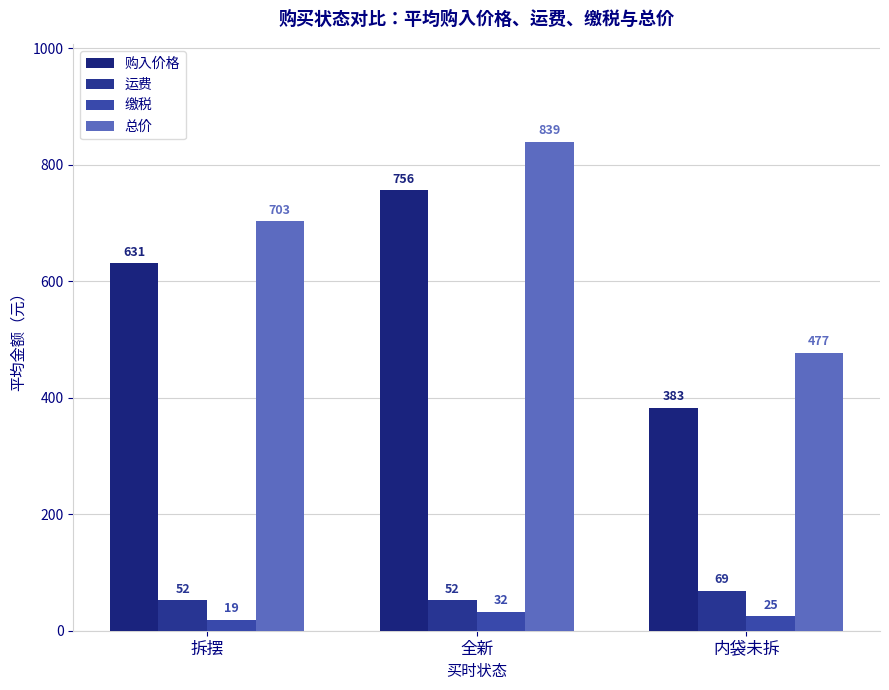

What is the value of the 总价 bar at the 3rd from the left?

477